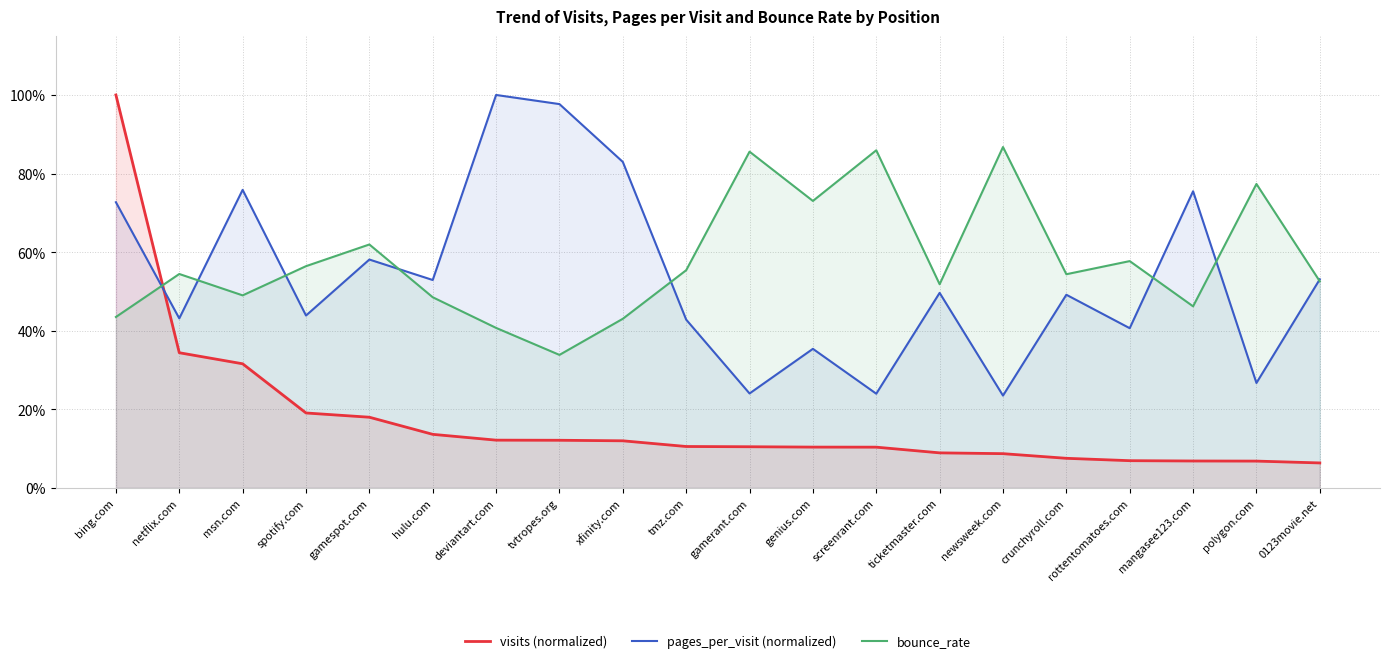

True or false: visits (normalized) has a value of 0.1 at polygon.com.

True